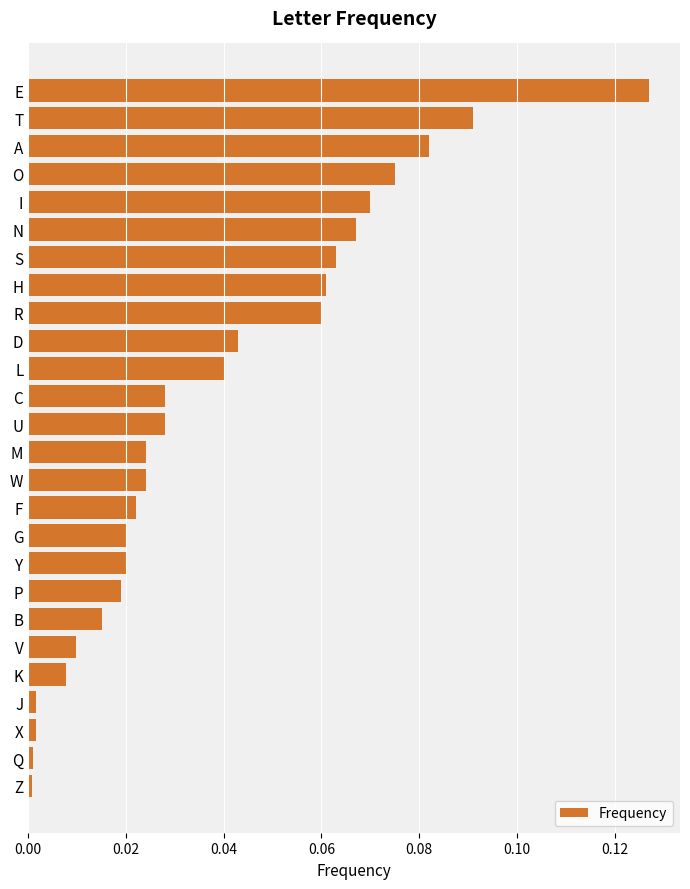

True or false: the data shows 0.0 at Y.

True